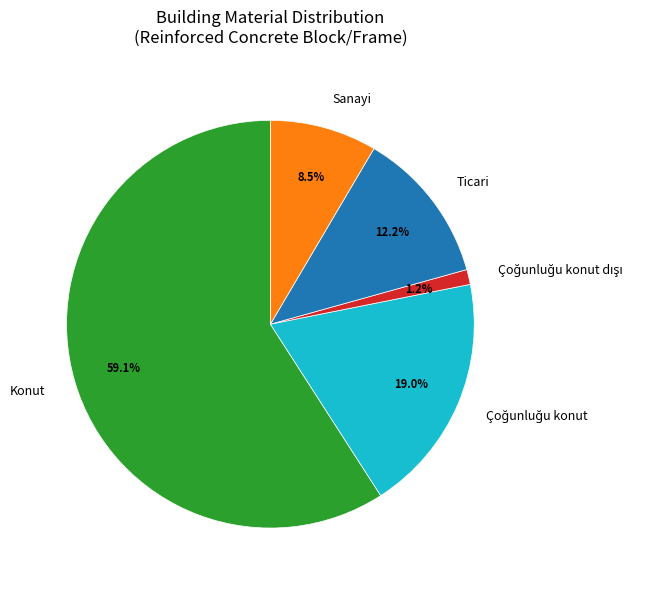

How many segments does this pie chart have?

5